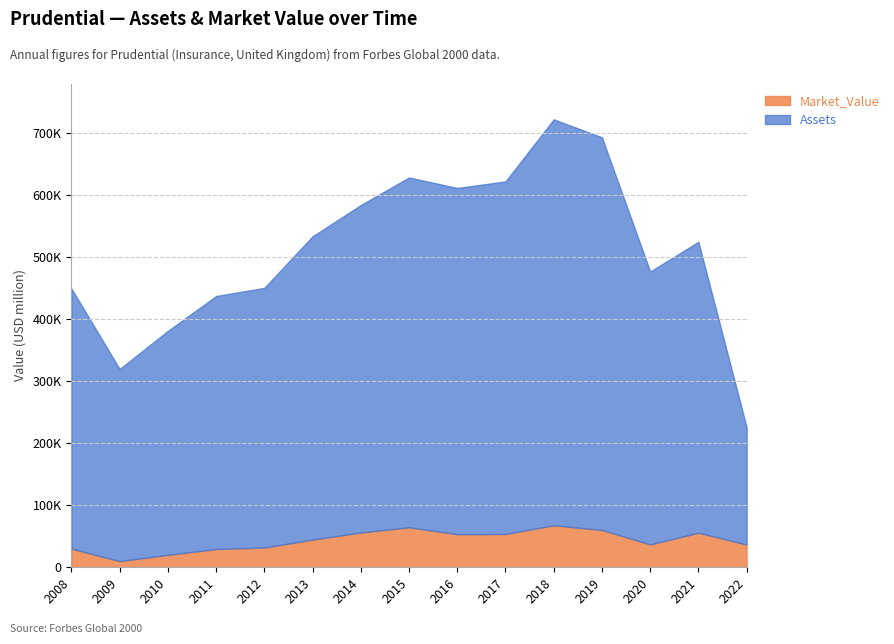

True or false: Market_Value and Assets cross at least once.

False